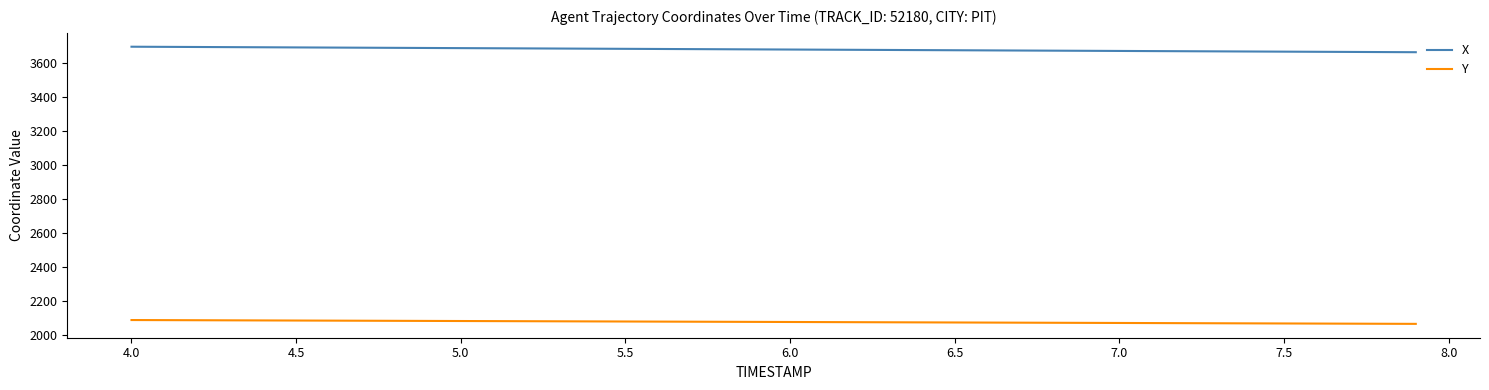

True or false: X and Y intersect in this chart.

False